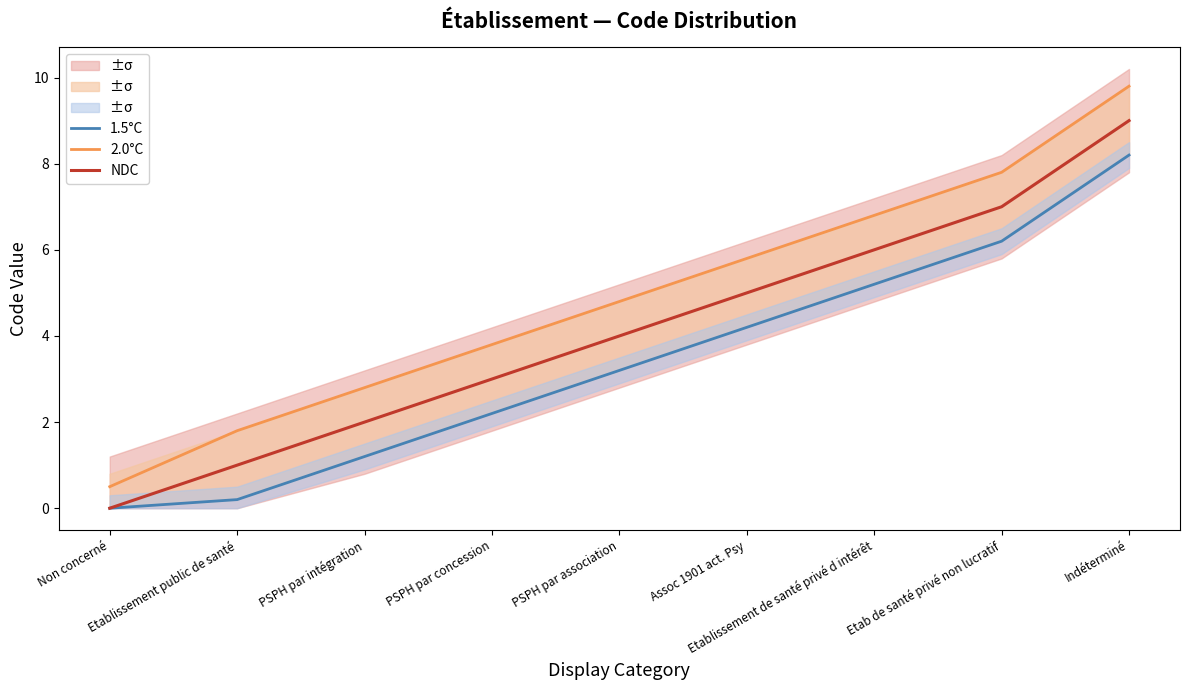

What is the value of the NDC point at the 2nd from the left?

1.0